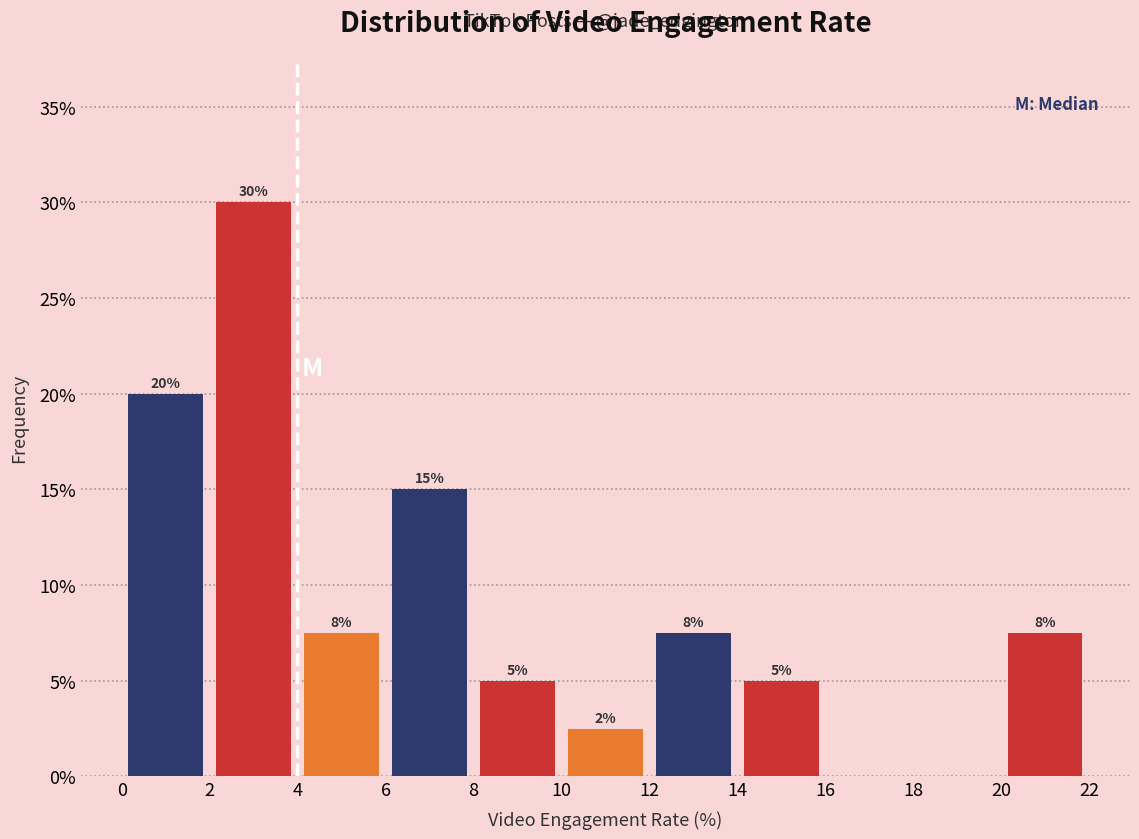

Over which range of the x-axis is the bar tallest?

2 to 4